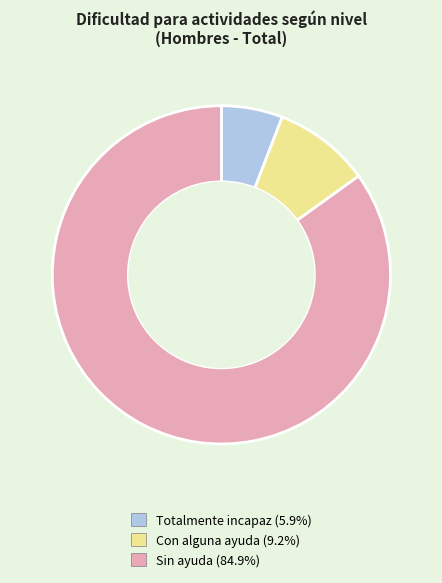

Is there a majority slice in this chart?

Yes